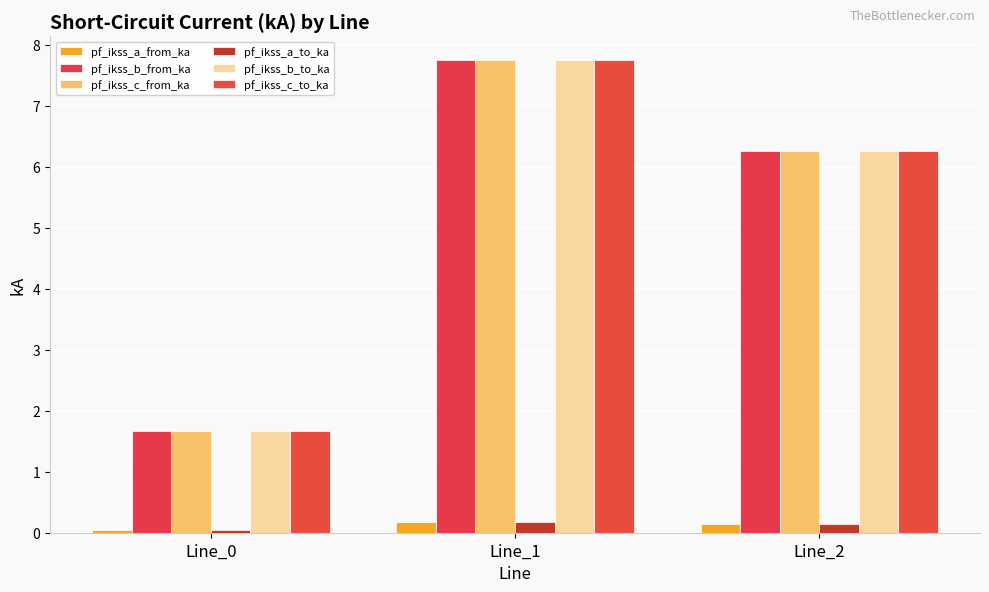

What is the difference between the maximum and minimum values in the pf_ikss_c_from_ka series?

6.1